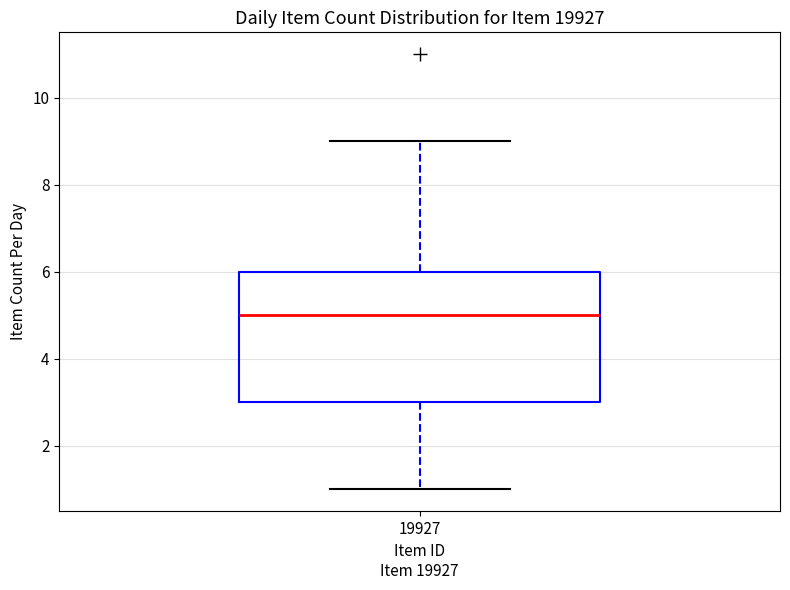

Transcribe this box plot: give where the median line is, the range the box spans, and where the two whiskers end, as read against the y-axis. The values are not printed on the chart, so give them approximately, as read against the axis.

median 5, box 3 to 6, whiskers 1 to 9